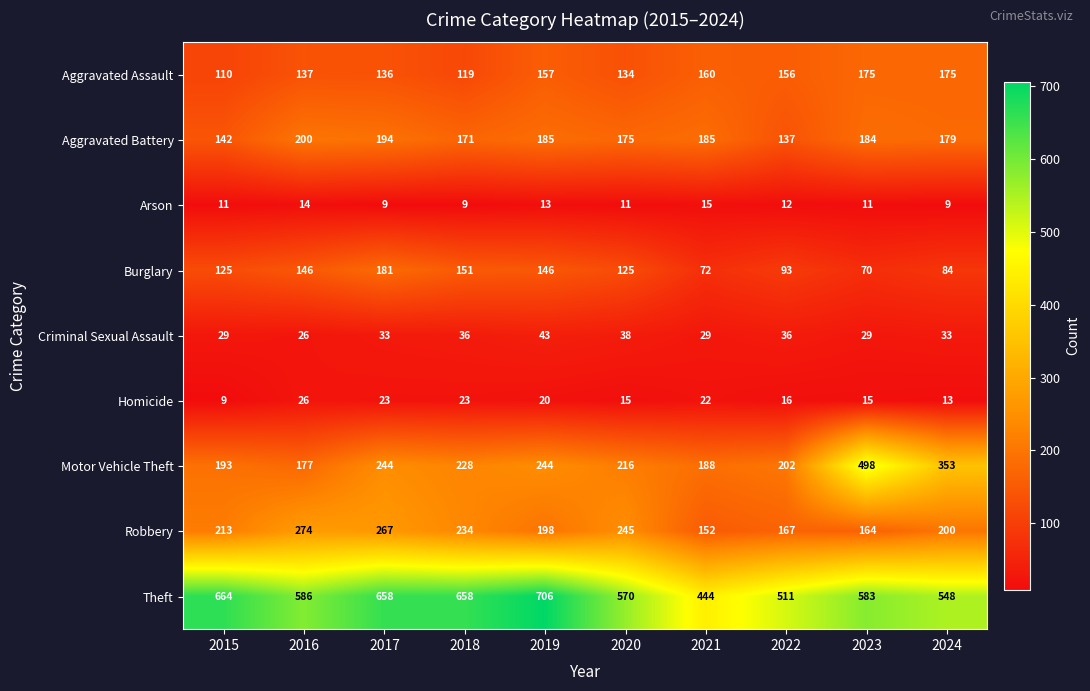

Count the number of categories in the chart.

10